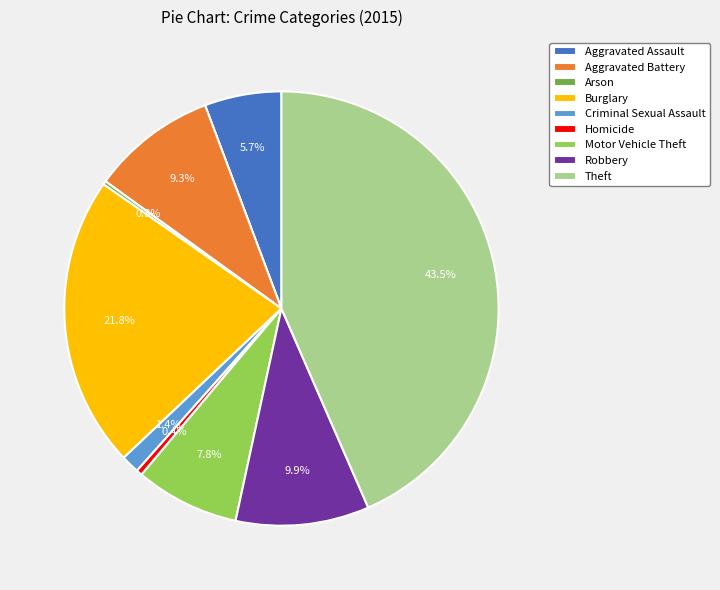

Between Theft and Aggravated Assault, which is larger?

Theft